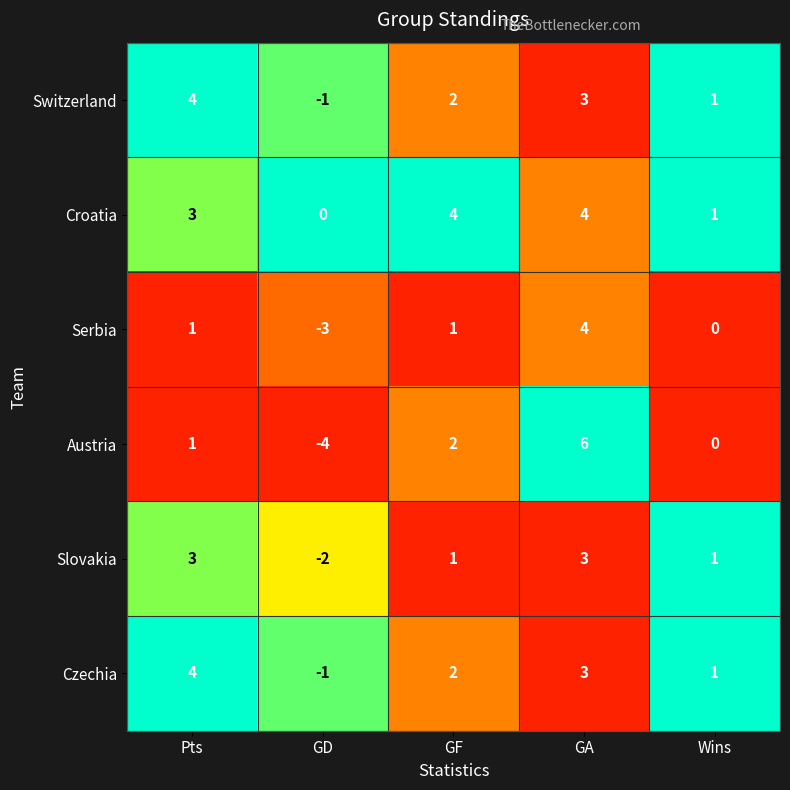

Read the Czechia value at GA.

3